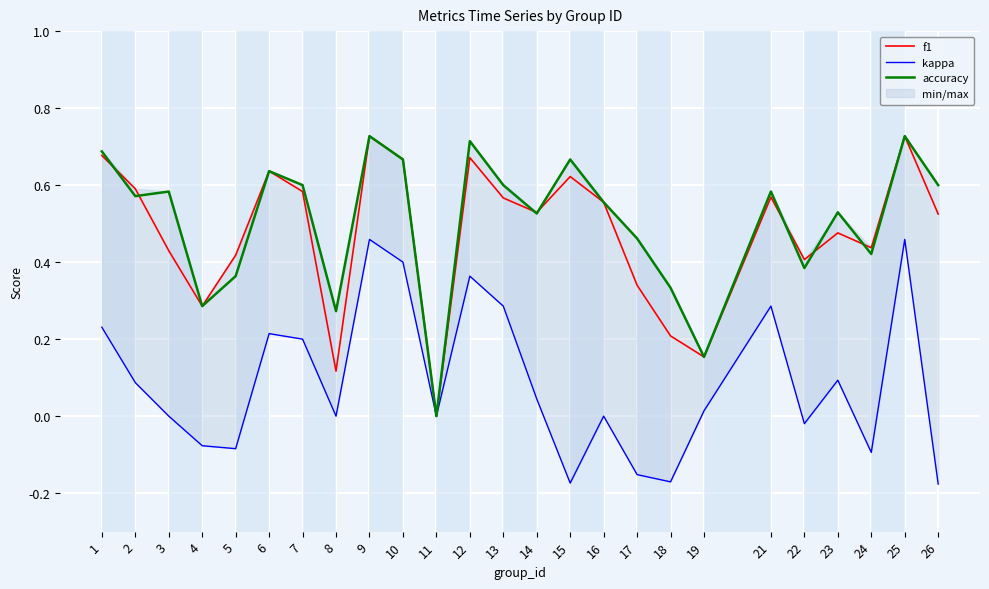

True or false: accuracy and kappa intersect in this chart.

False